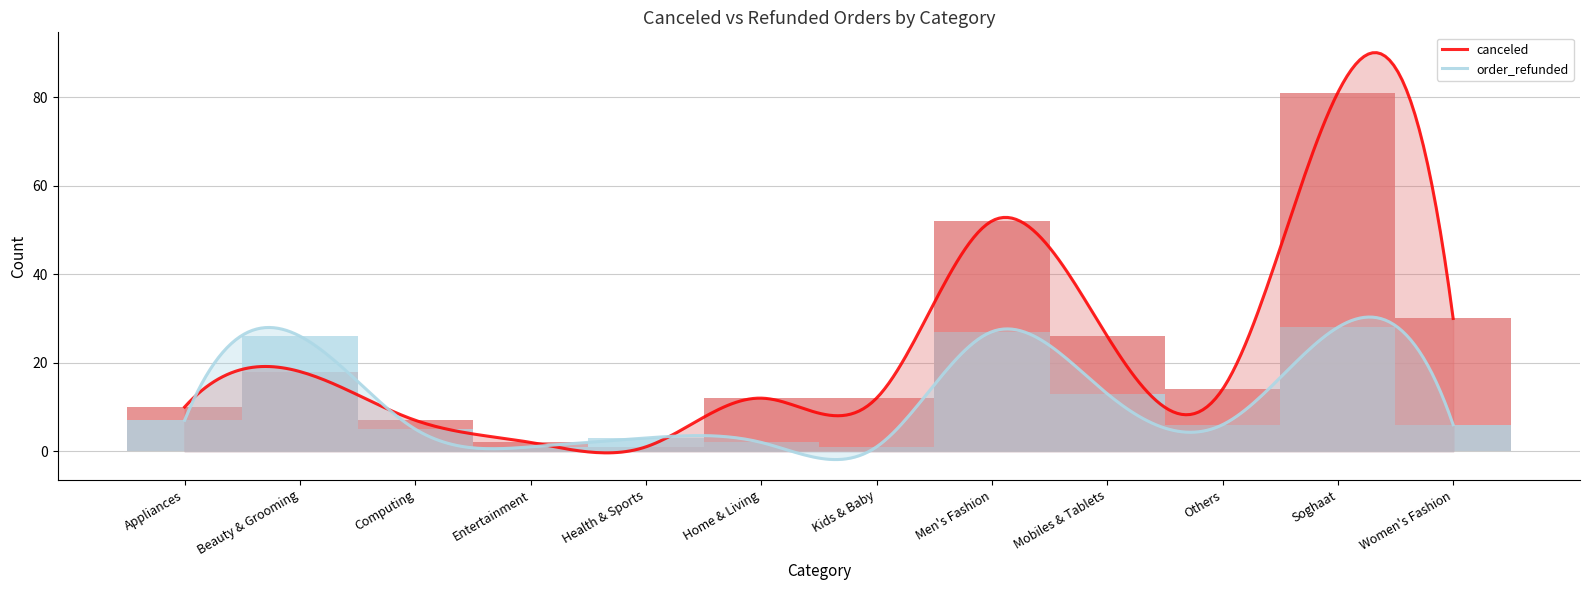

At how many categories does at least one series exceed 35?

2